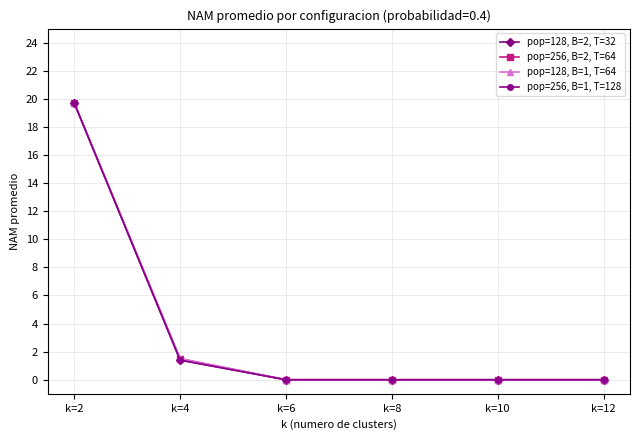

Which series changed the most between k=4 and k=12?

pop=256, B=2, T=64